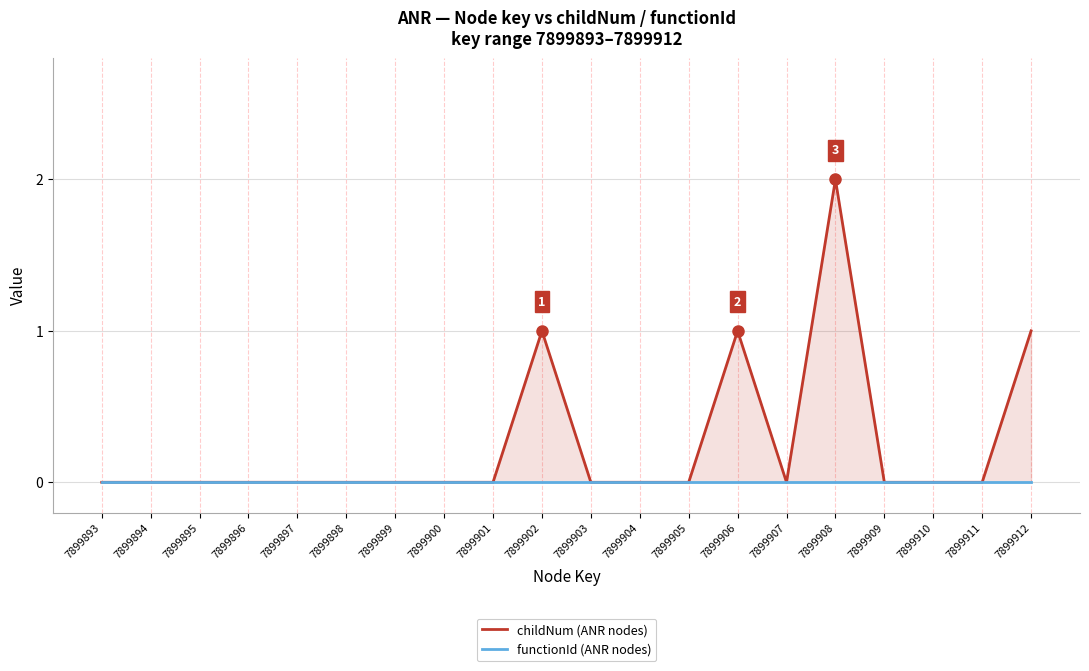

True or false: childNum (ANR nodes) has more than 2 points higher than both neighbors.

True